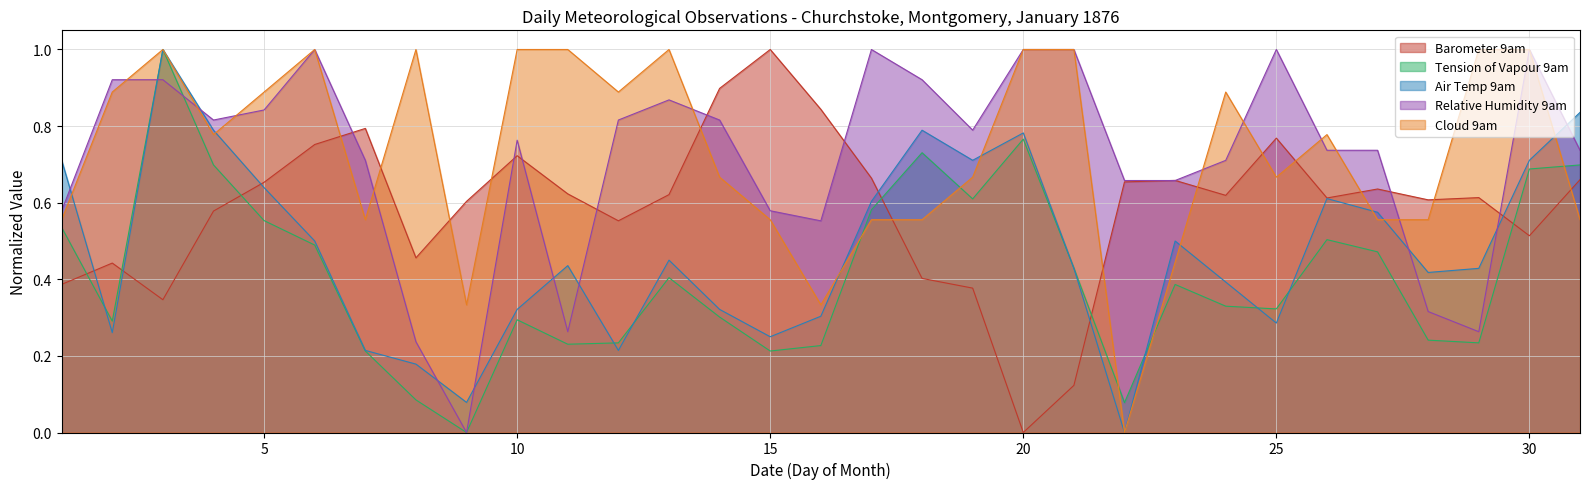

What is the sum of all Tension of Vapour 9am values?

12.8